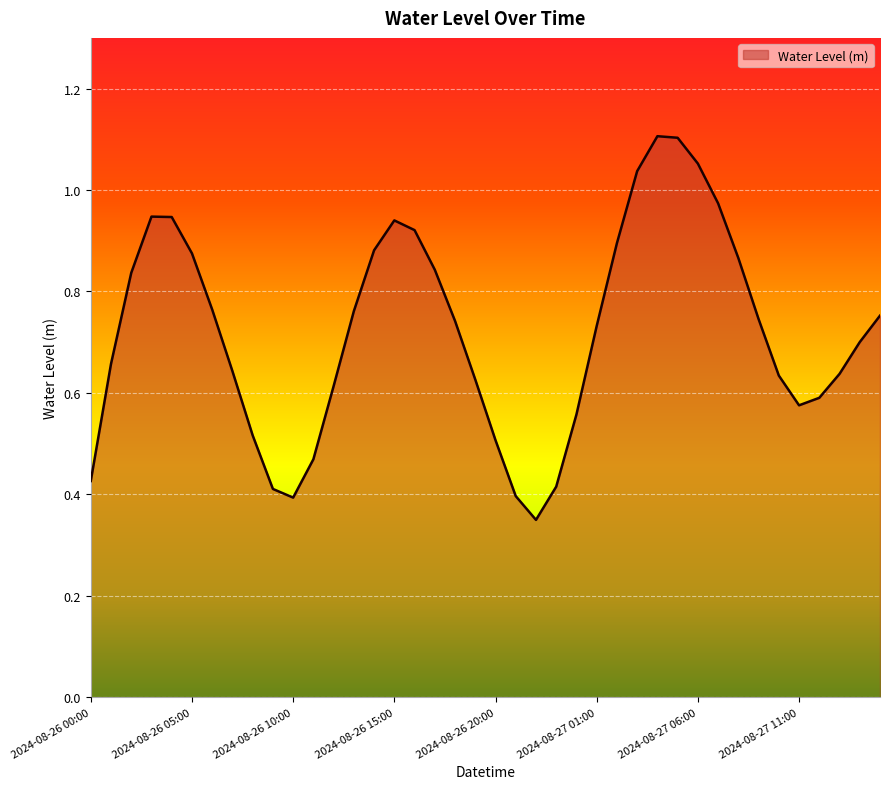

List the labels in order of value, largest first.

2024-08-27 04:00, 2024-08-27 05:00, 2024-08-27 06:00, 2024-08-27 03:00, 2024-08-27 07:00, 2024-08-26 03:00, 2024-08-26 04:00, 2024-08-26 15:00, 2024-08-26 16:00, 2024-08-27 02:00, 2024-08-26 14:00, 2024-08-26 05:00, 2024-08-27 08:00, 2024-08-26 17:00, 2024-08-26 02:00, 2024-08-26 06:00, 2024-08-26 13:00, 2024-08-27 15:00, 2024-08-27 09:00, 2024-08-26 18:00, 2024-08-27 01:00, 2024-08-27 14:00, 2024-08-26 01:00, 2024-08-26 07:00, 2024-08-27 13:00, 2024-08-27 10:00, 2024-08-26 19:00, 2024-08-26 12:00, 2024-08-27 12:00, 2024-08-27 11:00, 2024-08-27 00:00, 2024-08-26 08:00, 2024-08-26 20:00, 2024-08-26 11:00, 2024-08-26 00:00, 2024-08-26 23:00, 2024-08-26 09:00, 2024-08-26 21:00, 2024-08-26 10:00, 2024-08-26 22:00